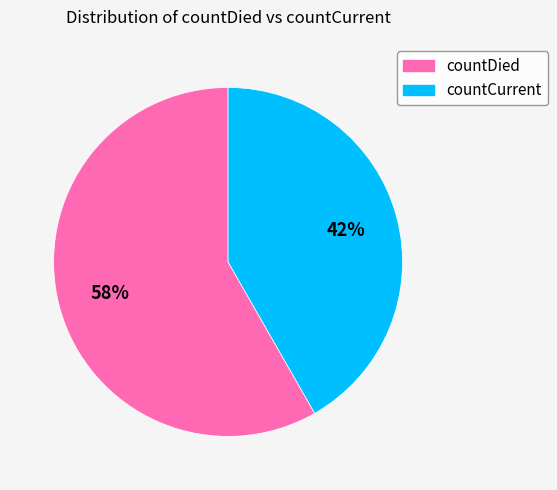

Is there a majority slice in this chart?

Yes